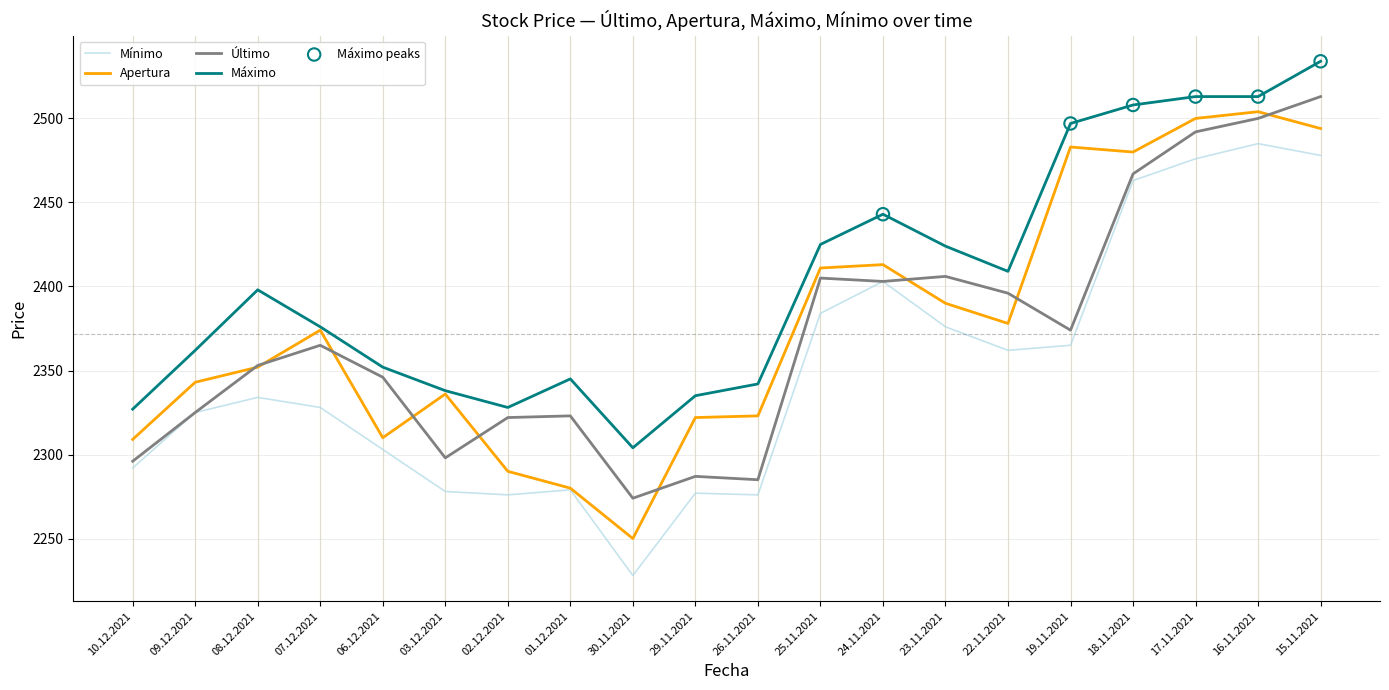

Between 24.11.2021 and 17.11.2021, which series saw the biggest shift?

Último